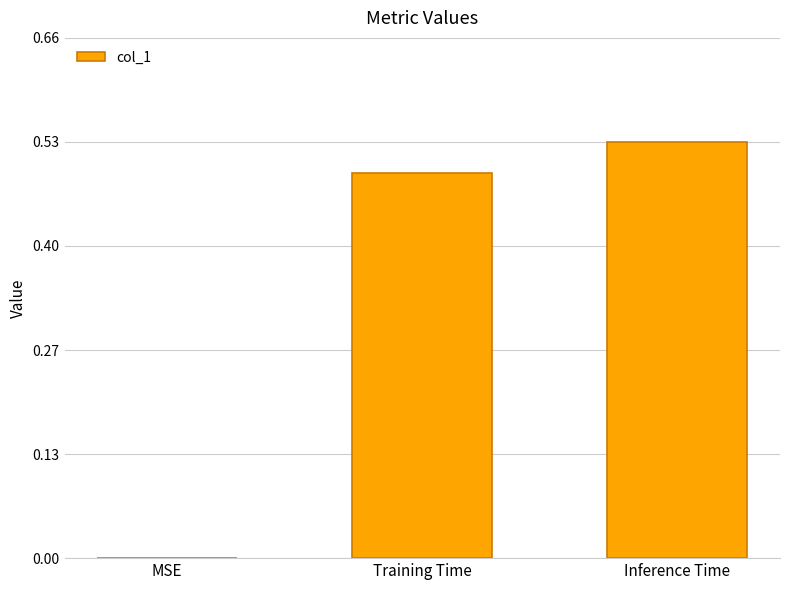

Which label corresponds to the largest value in the chart?

Inference Time